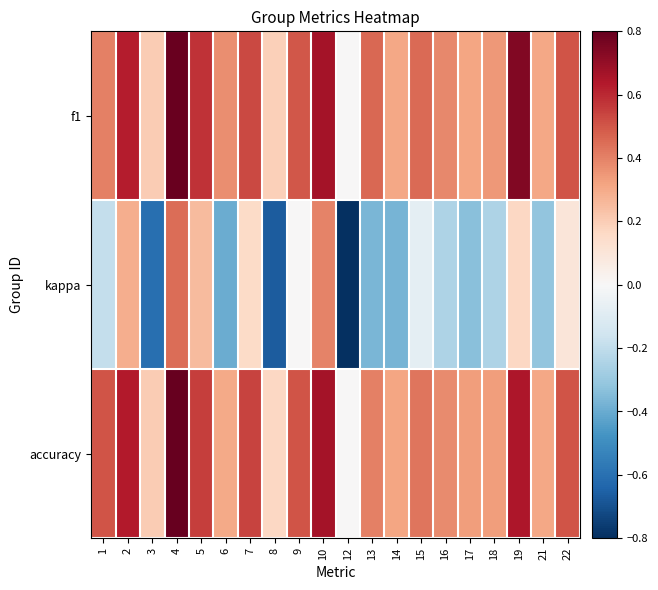

Rank the series by their maximum value, from highest to lowest.

accuracy, f1, kappa